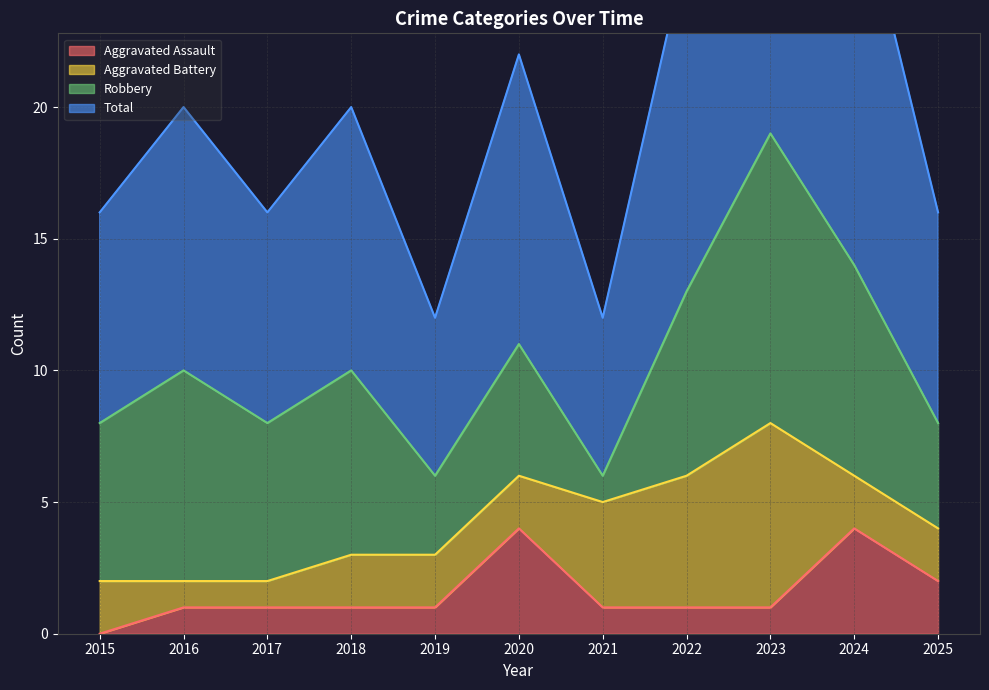

Between 2024 and 2025, which series saw the biggest shift?

Total